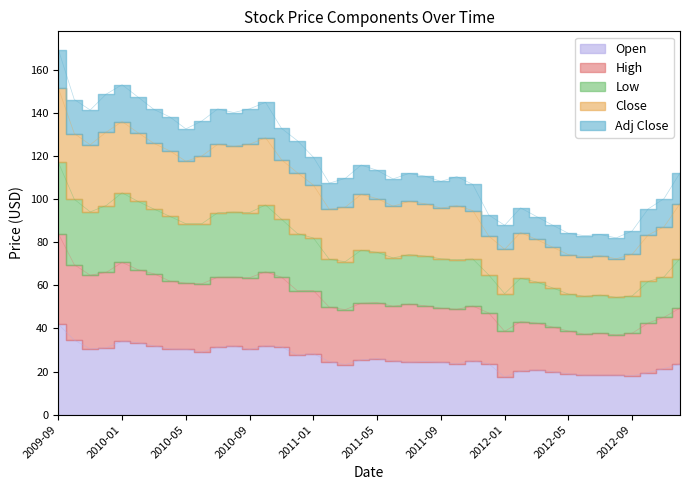

Which series has the largest total across all categories?

Low